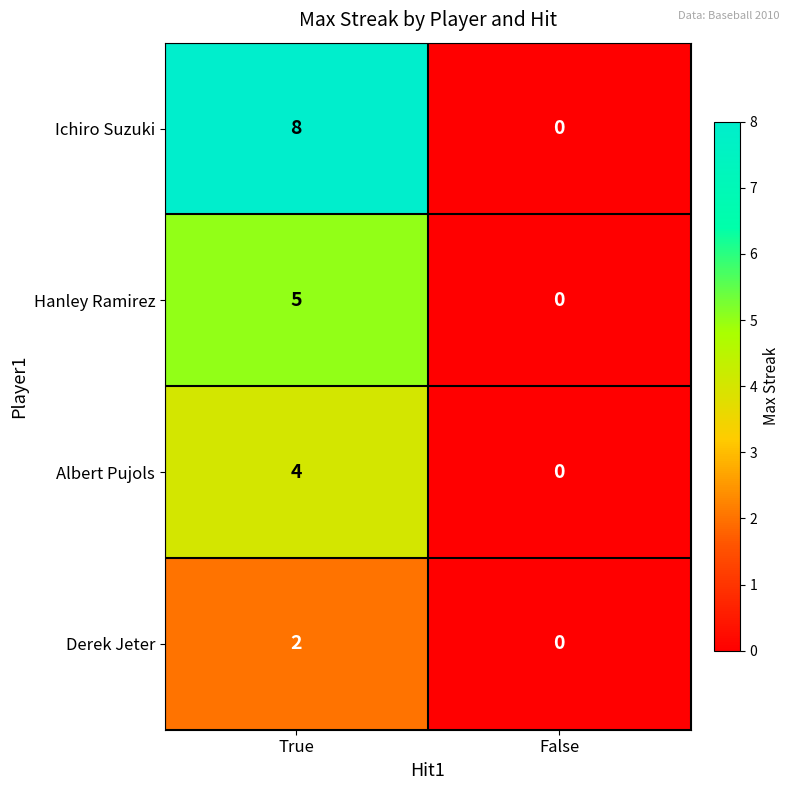

At which category is the sum across all series the highest?

True